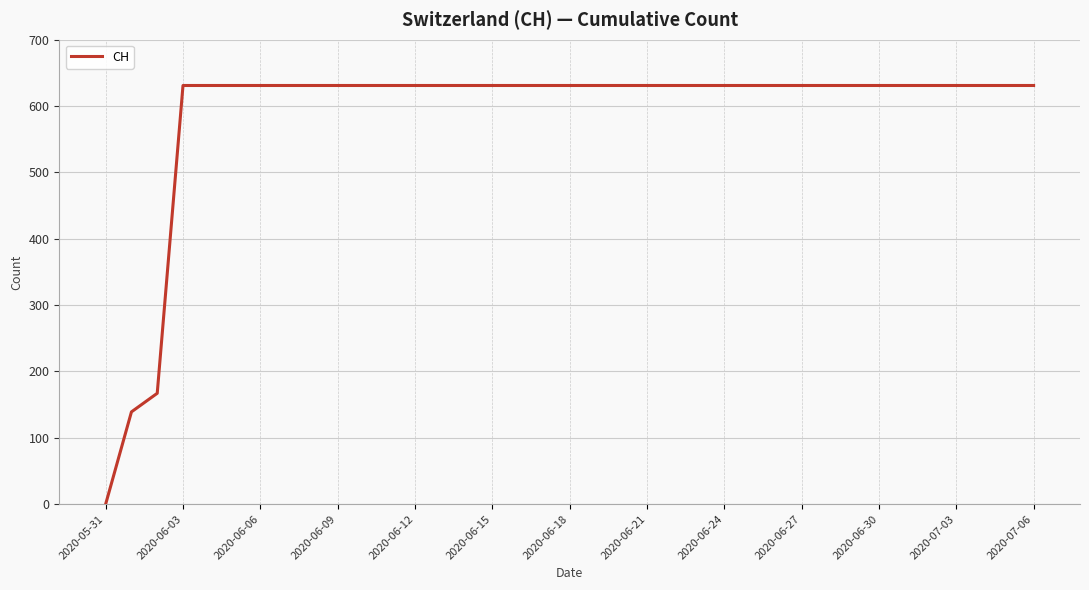

Reading left to right, transcribe all the data shown in this chart.

0	139	167	631	631	631	631	631	631	631	631	631	631	631	631	631	631	631	631	631	631	631	631	631	631	631	631	631	631	631	631	631	631	631	631	631	631